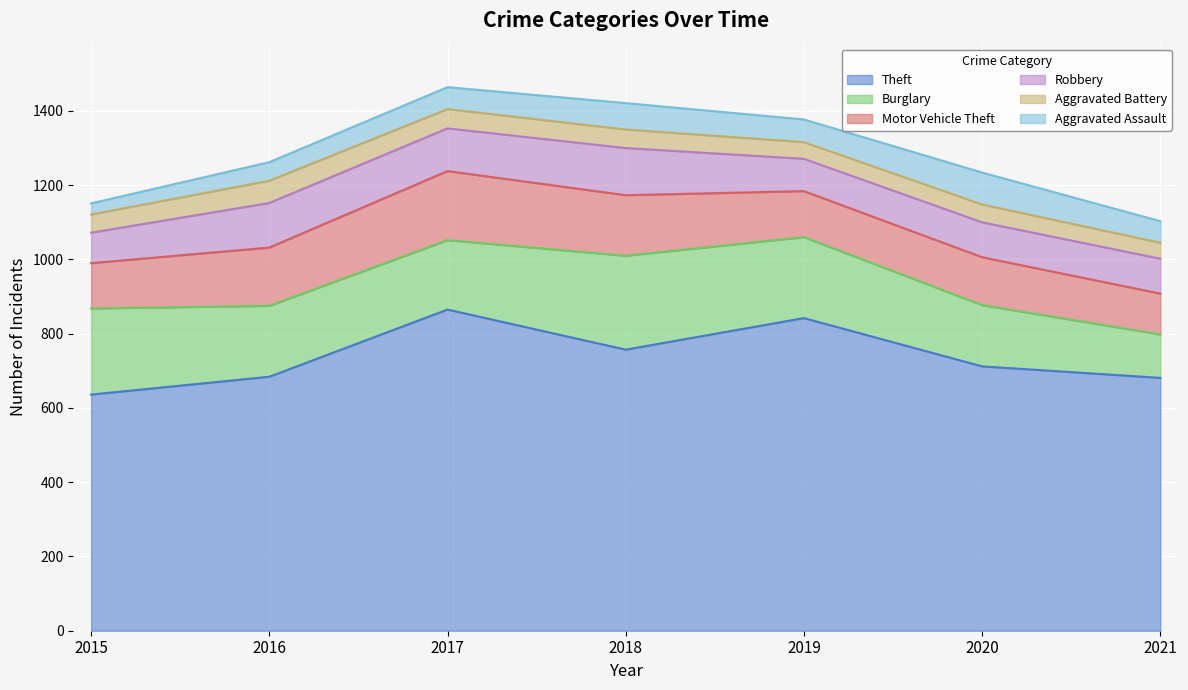

True or false: Theft and Robbery intersect in this chart.

False